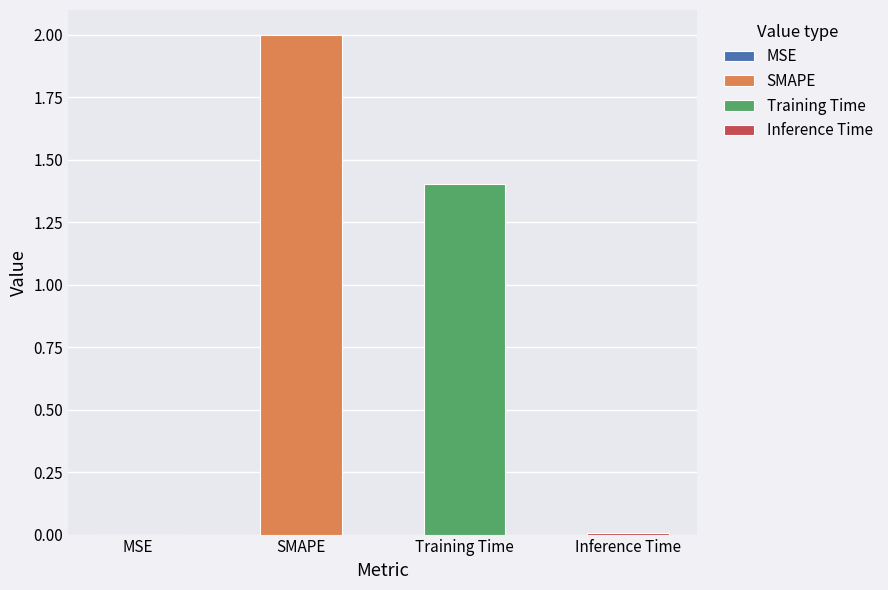

Does the chart contain any negative values?

No